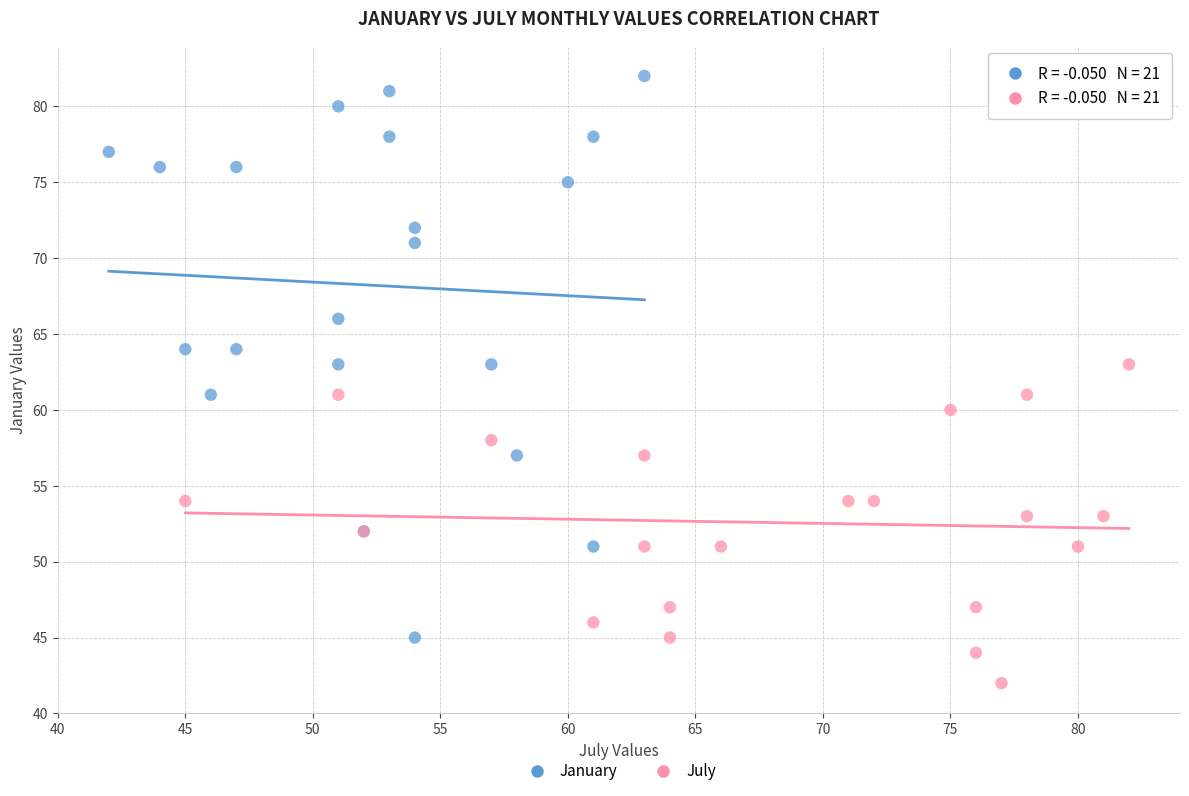

Which series contains the lowest Y value?

July